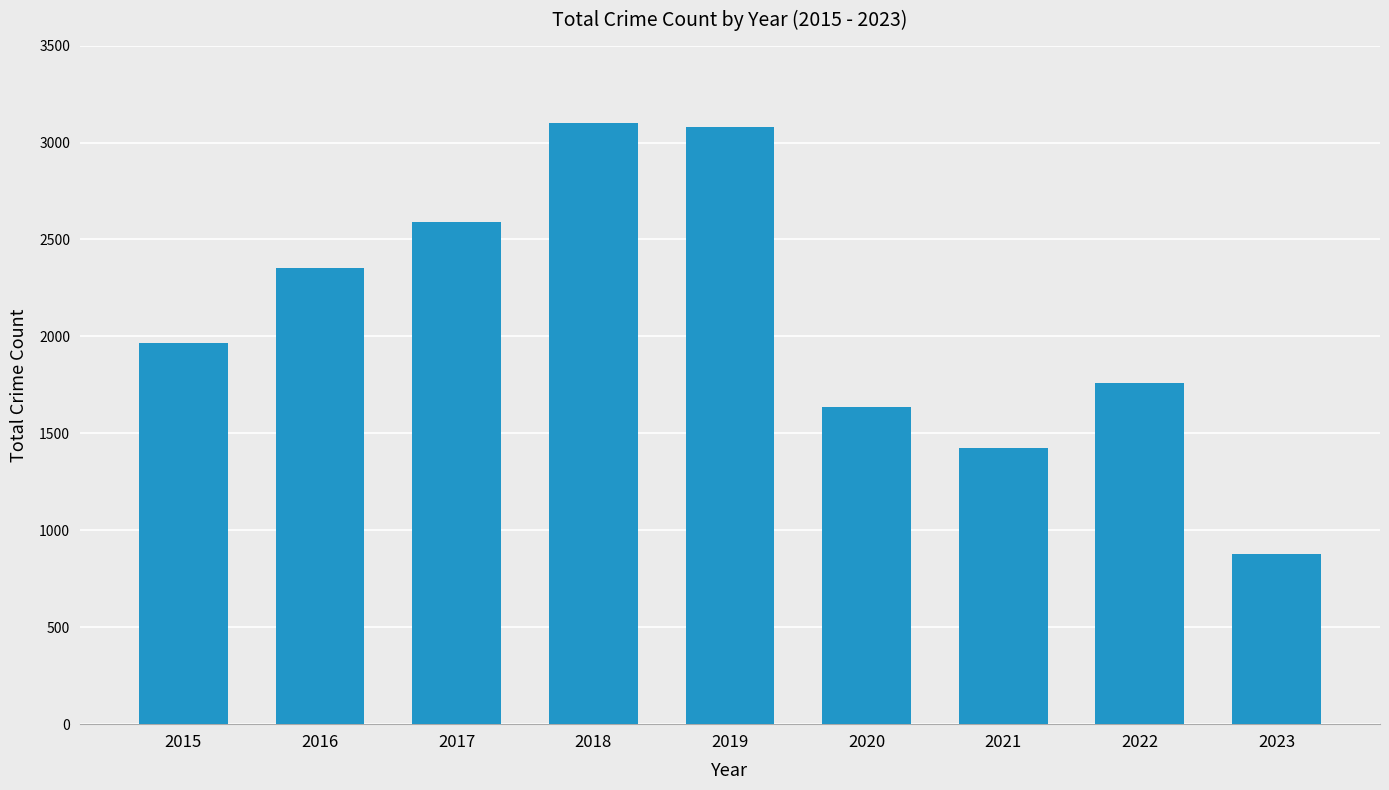

Does the chart contain stacked bars?

No